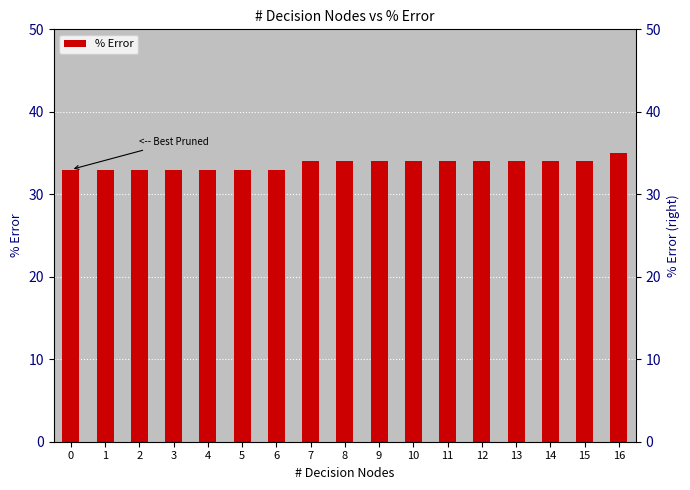

Does the chart contain any negative values?

No